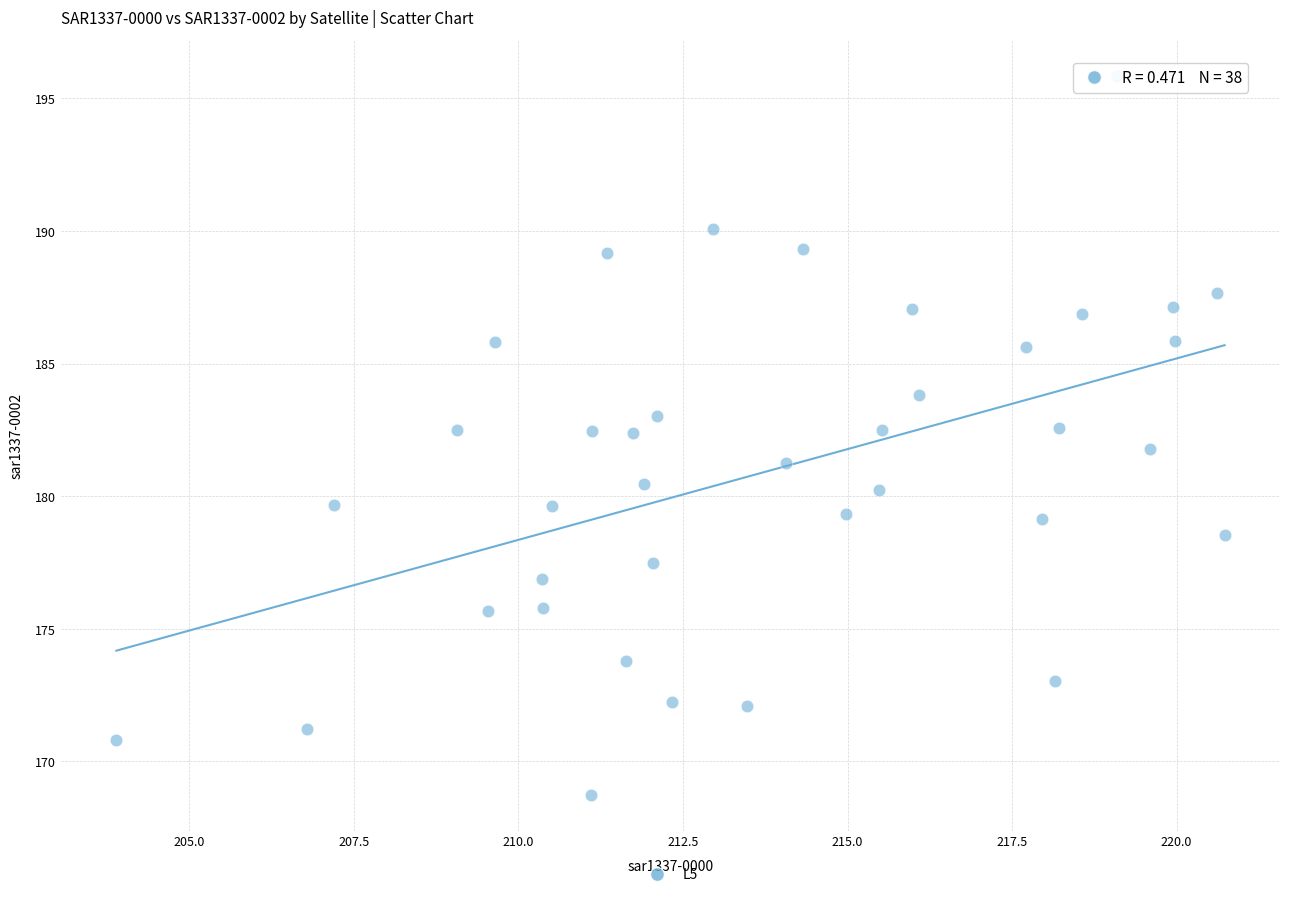

What is the range of Y values (max minus min)?

27.1